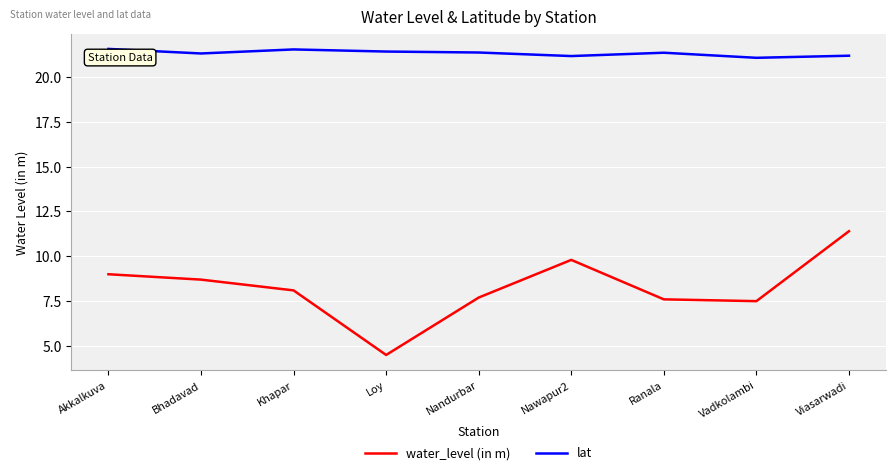

True or false: lat and water_level (in m) cross at least once.

False